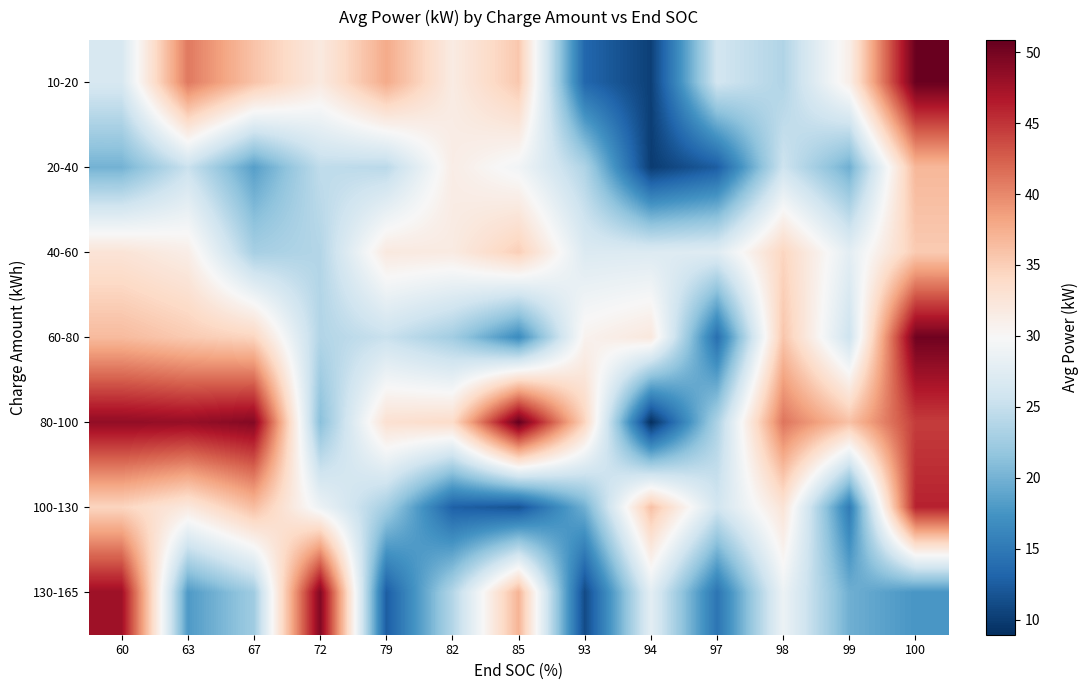

At 93, list the series in order from largest to smallest.

80-100, 60-80, 40-60, 20-40, 100-130, 10-20, 130-165